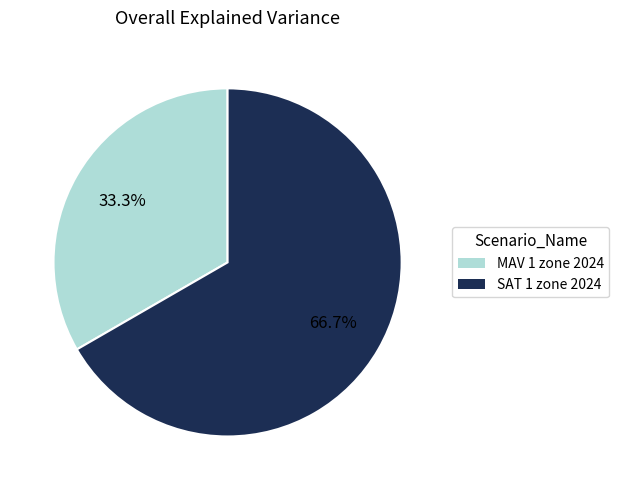

Approximately how many times larger is the value at SAT 1 zone 2024 compared to MAV 1 zone 2024?

2.0